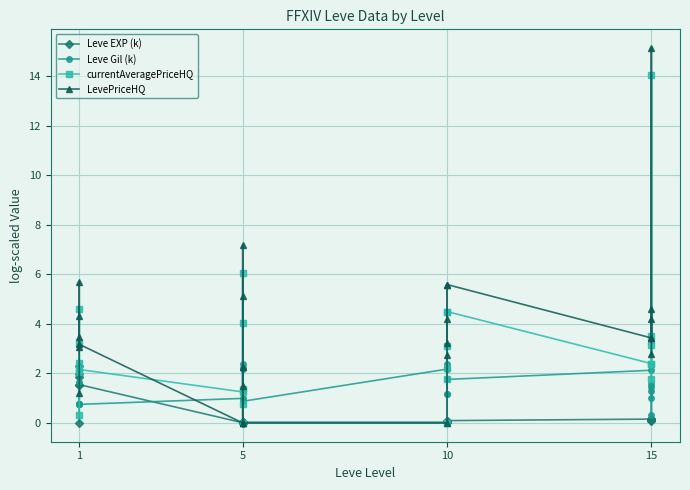

What is the label of the 19th point from the right?

5